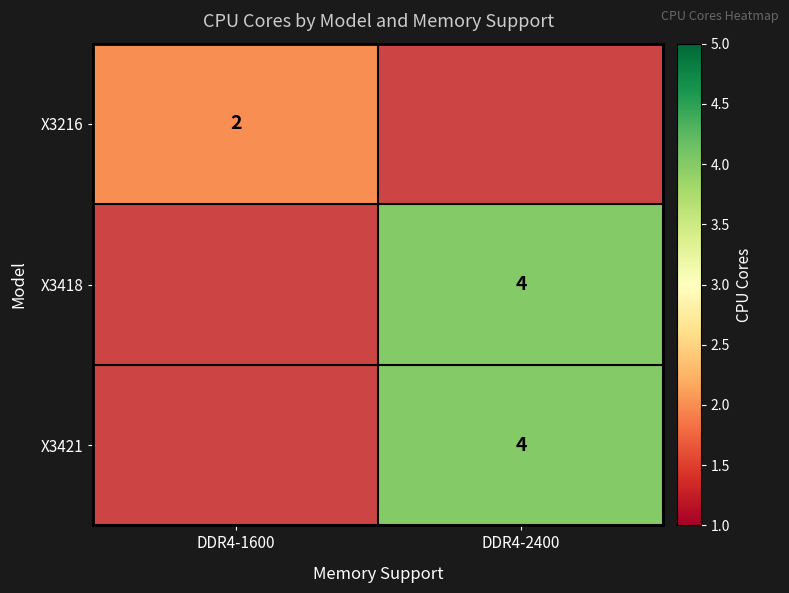

The X3421 series shows 4 at DDR4-2400. True or false?

True